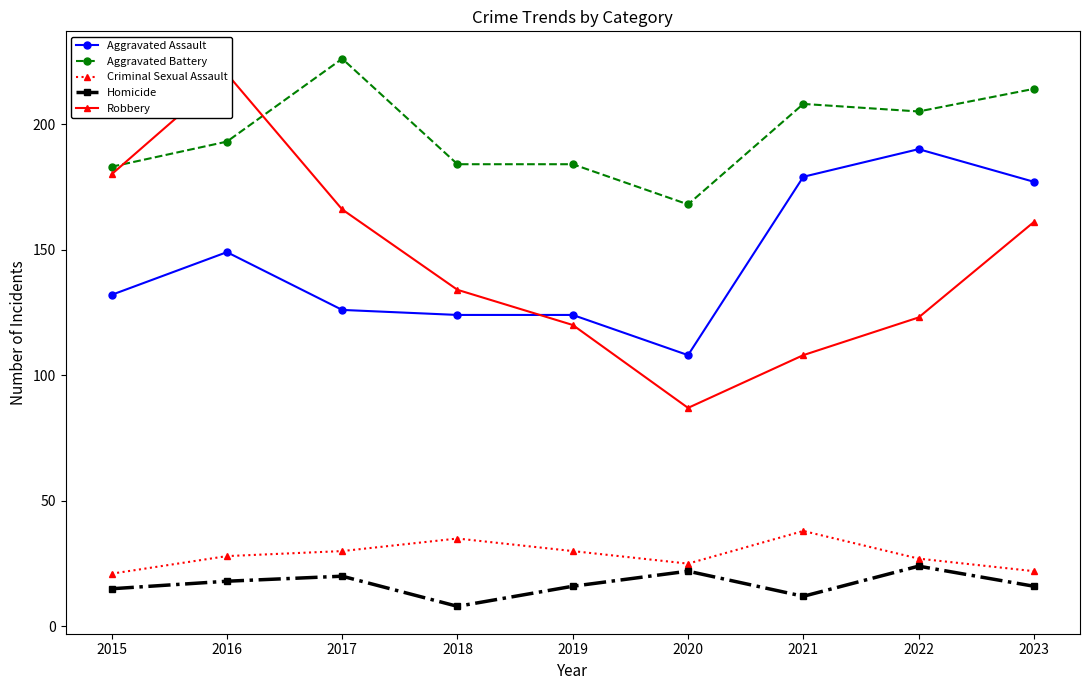

What is the difference between the maximum and minimum values in the Aggravated Battery series?

58